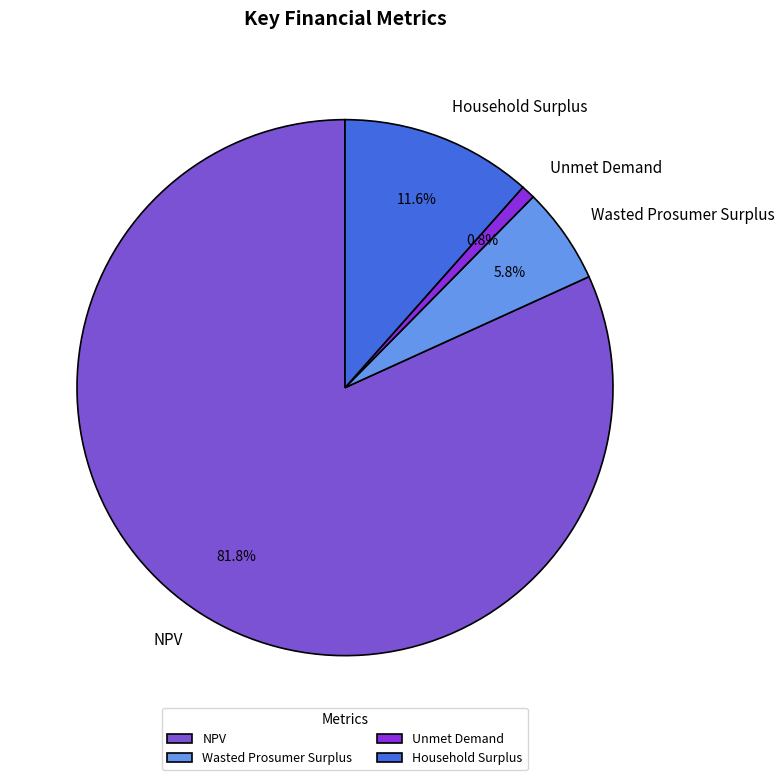

How many slices are in this pie chart?

4